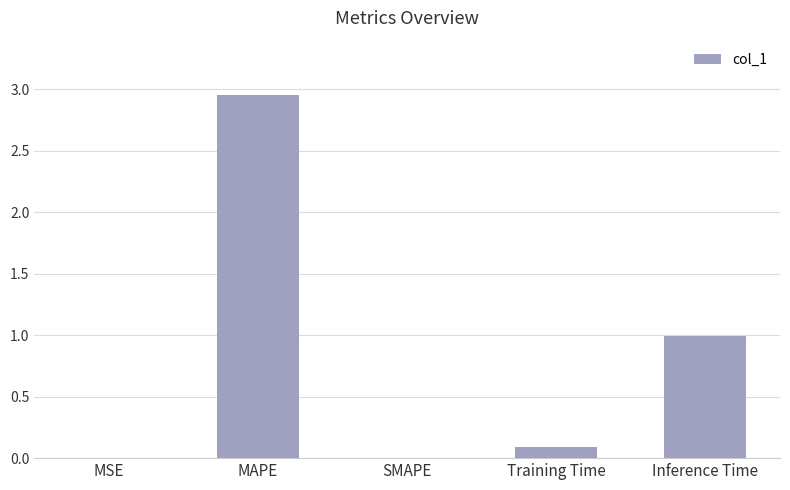

Which label corresponds to the largest value in the chart?

MAPE